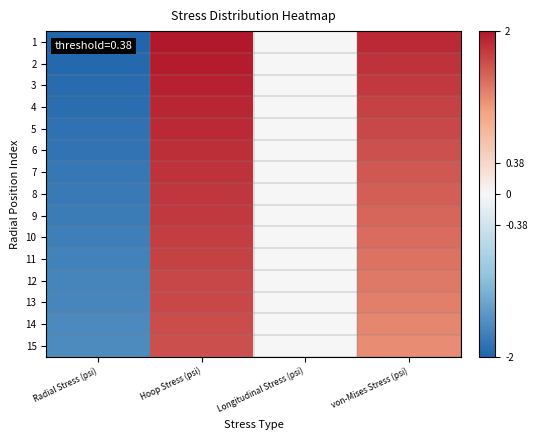

Rank the series at Radial Stress (psi) from highest to lowest value.

15, 14, 13, 12, 11, 10, 9, 8, 7, 6, 5, 4, 3, 2, 1